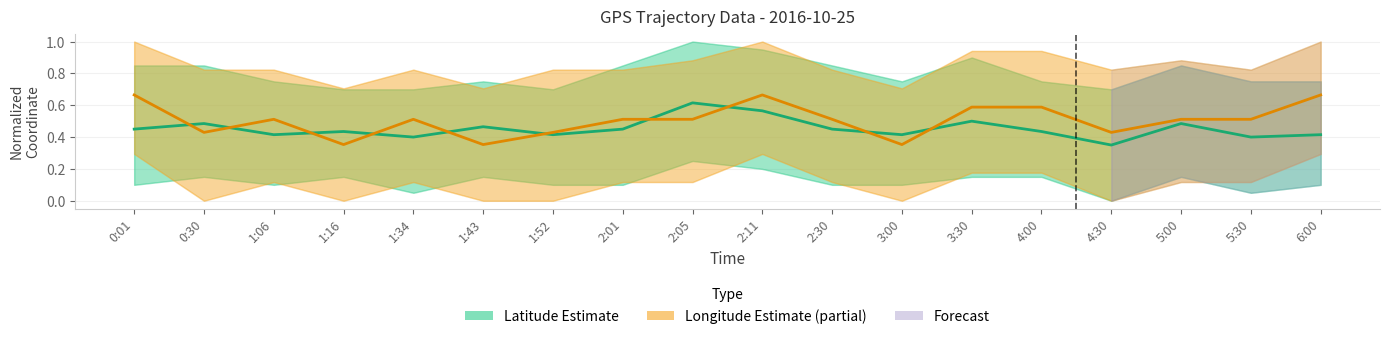

Between 1:06 and 3:30, which series saw the biggest shift?

Latitude Estimate